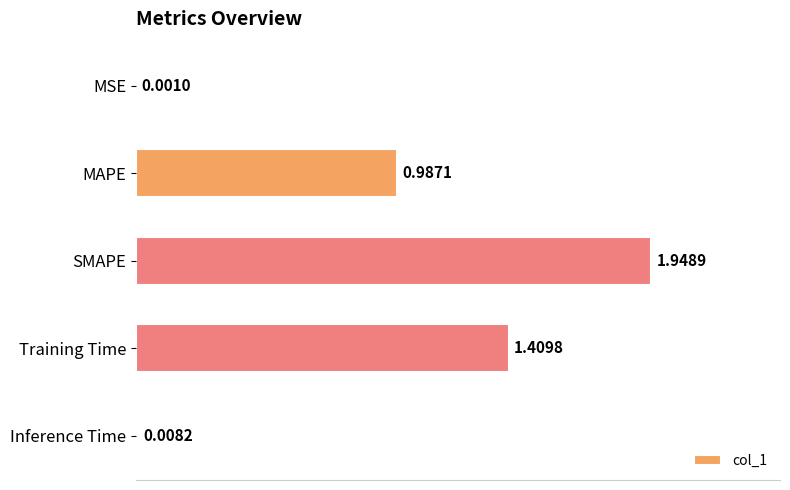

What is the average value?

0.9